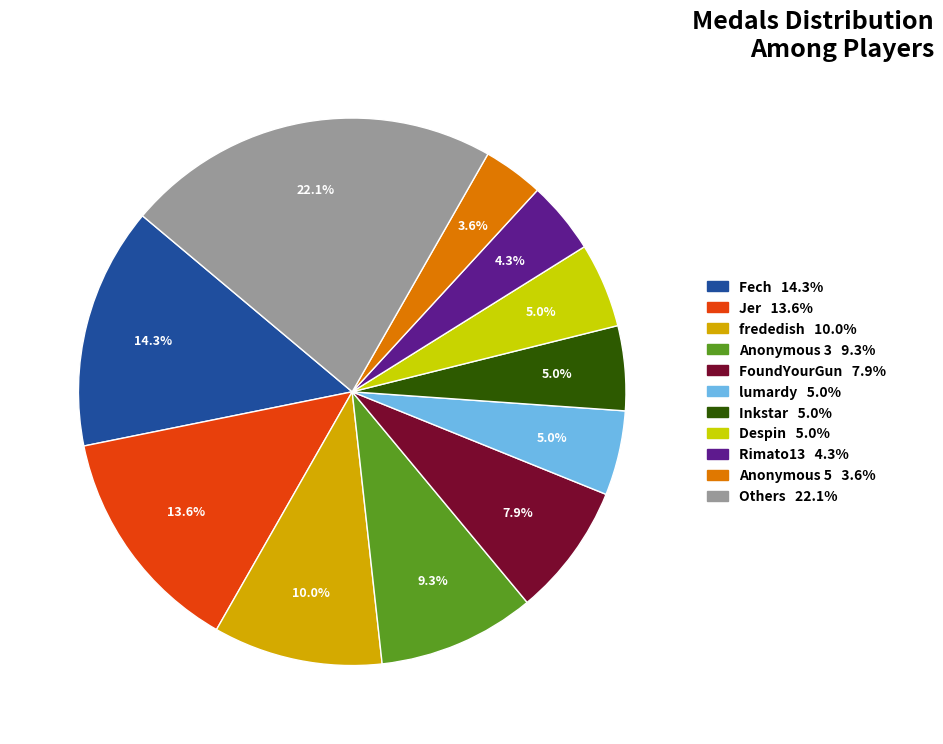

Is there a majority slice in this chart?

No